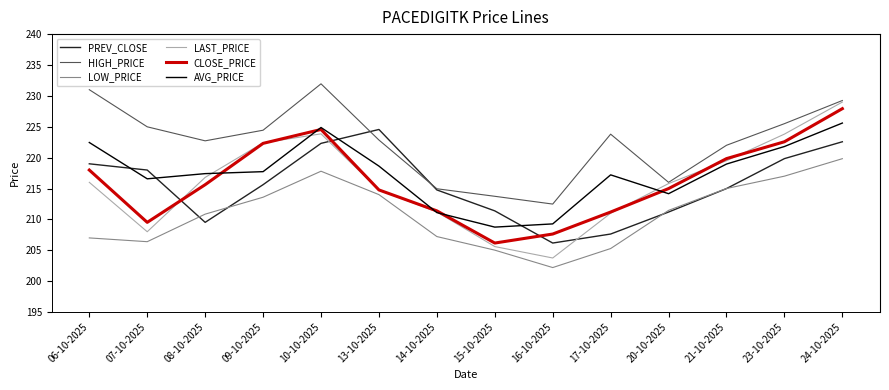

Which series changed the most between 09-10-2025 and 23-10-2025?

PREV_CLOSE